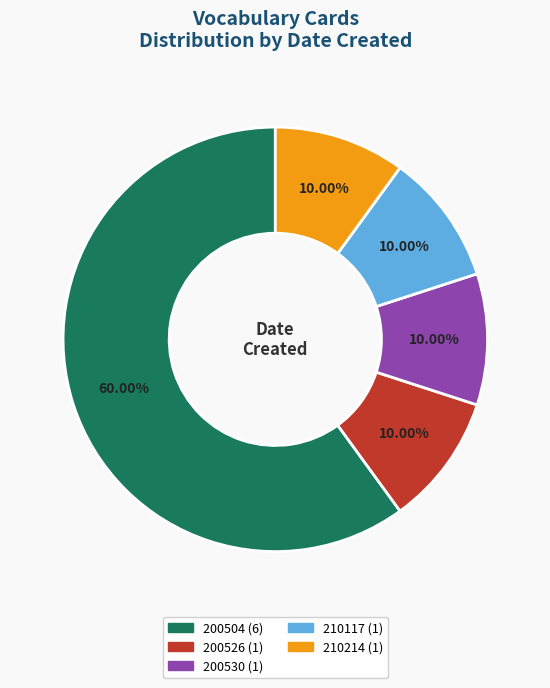

How many slices are in this pie chart?

5